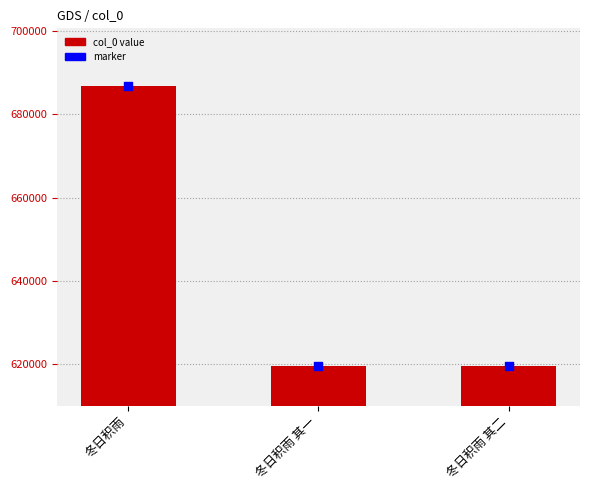

Which has a higher value, 冬日积雨 or 冬日积雨 其二?

冬日积雨